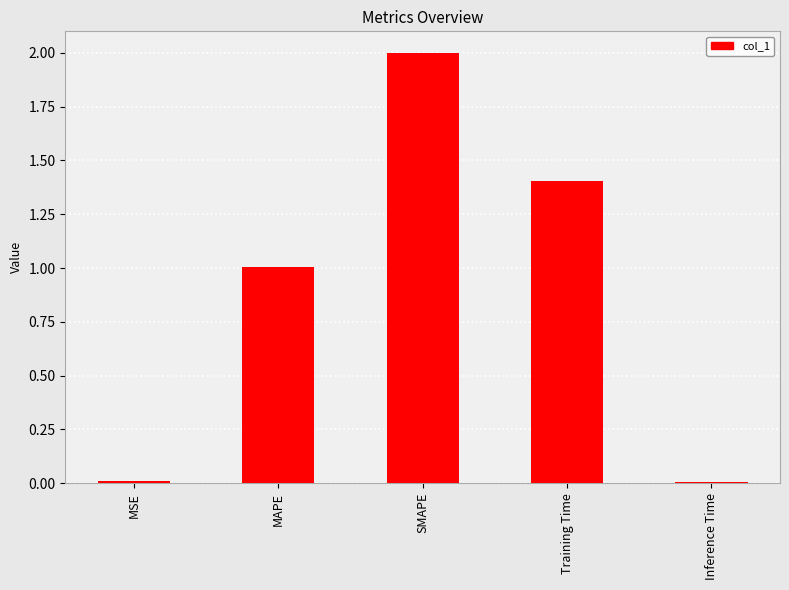

True or false: the data shows 0.0 at MSE.

True